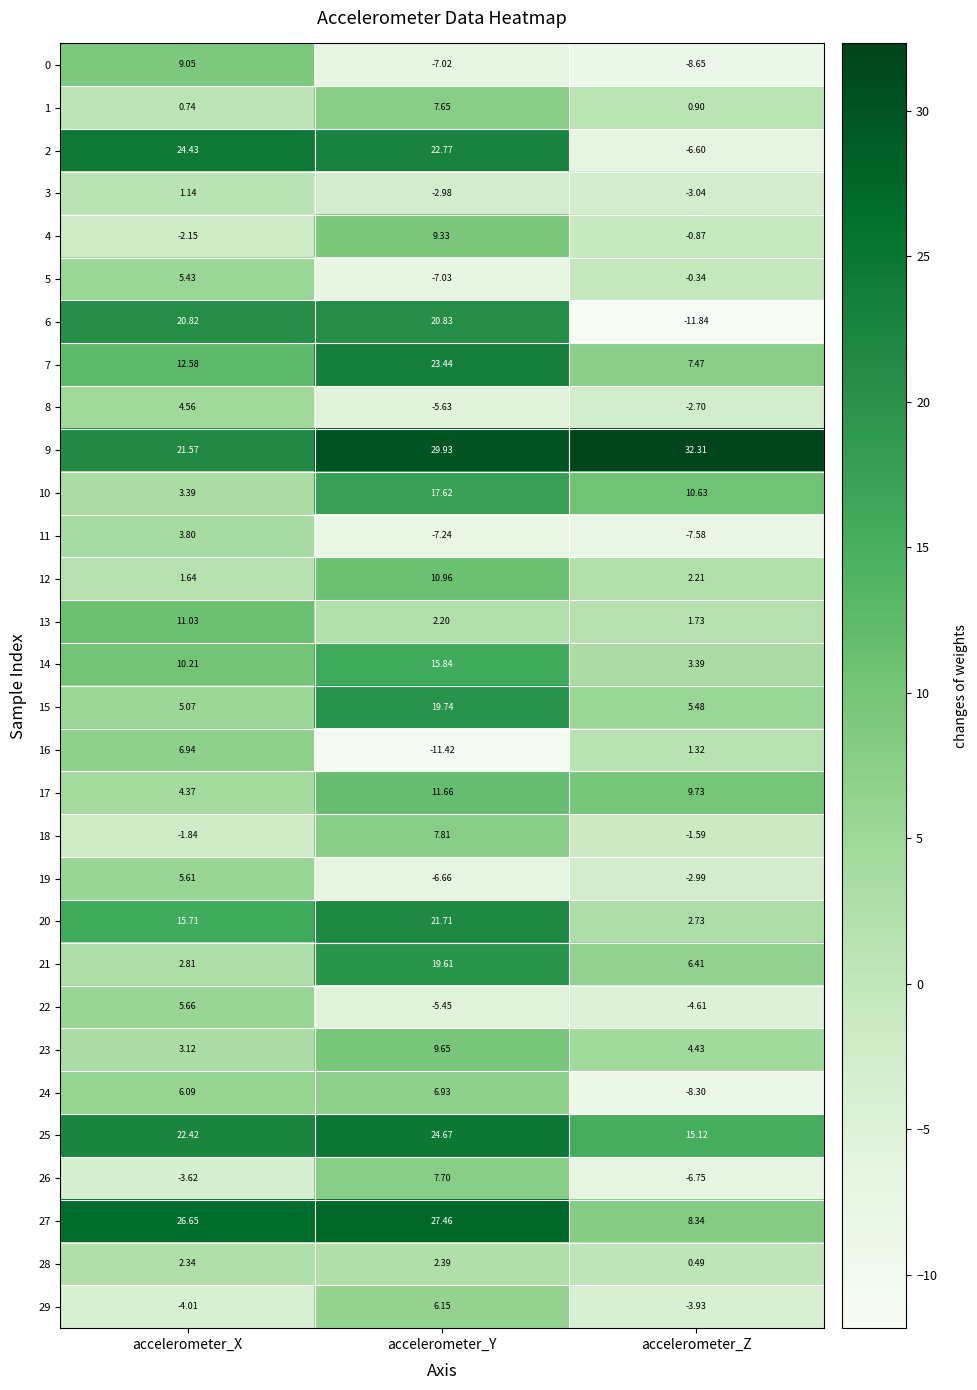

At which label does 21 first exceed 6?

accelerometer_Y